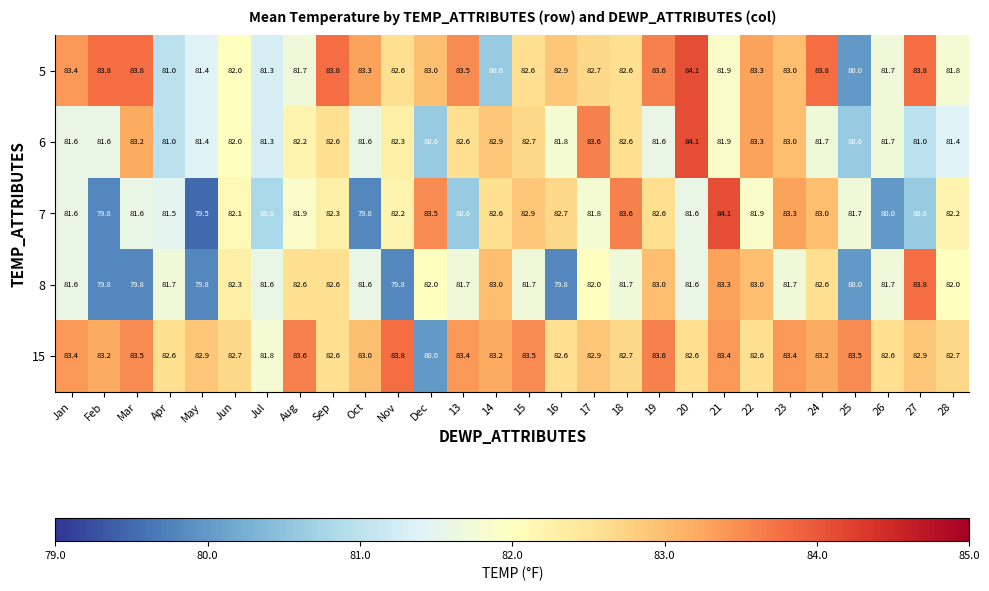

At which category is the sum across all series the highest?

21